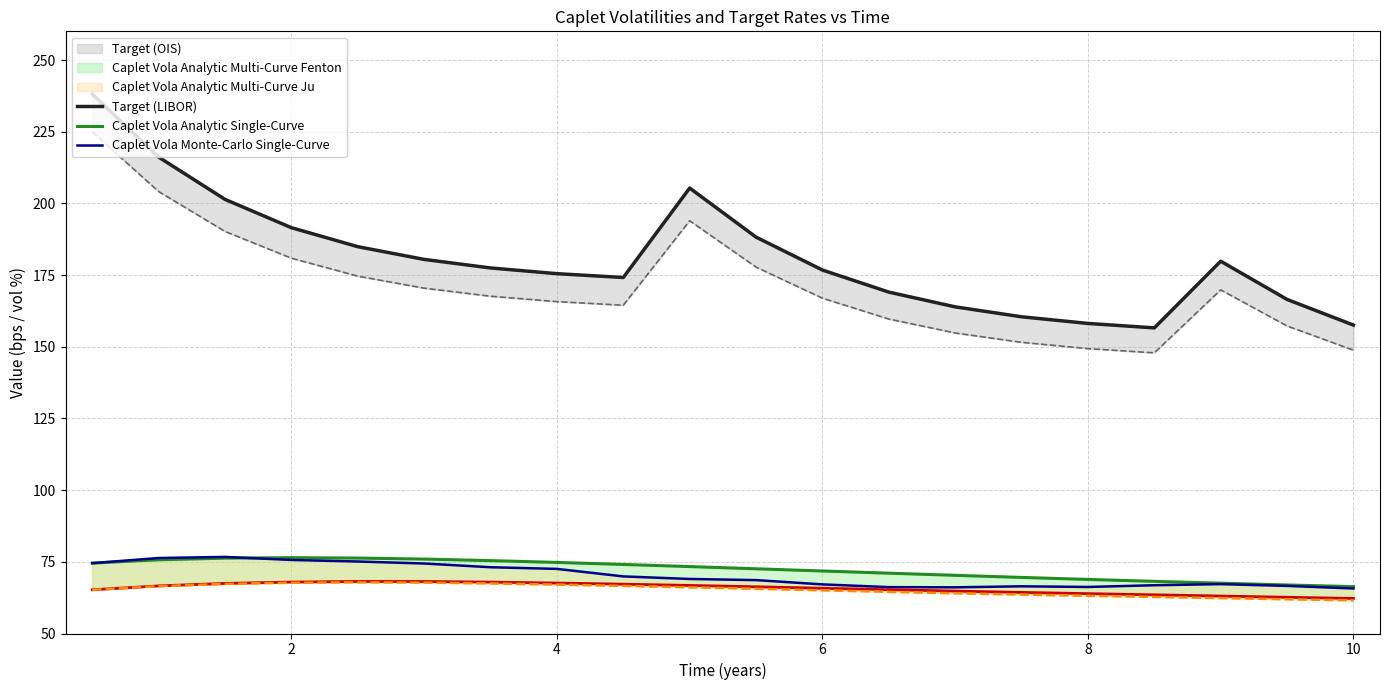

Does the chart display data point markers on the line(s)?

No